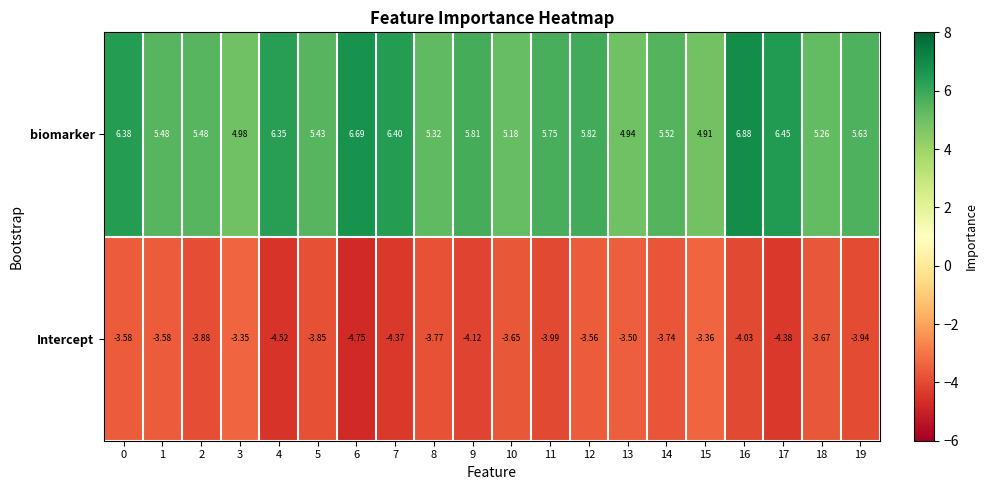

Which series has the widest spread of values?

biomarker